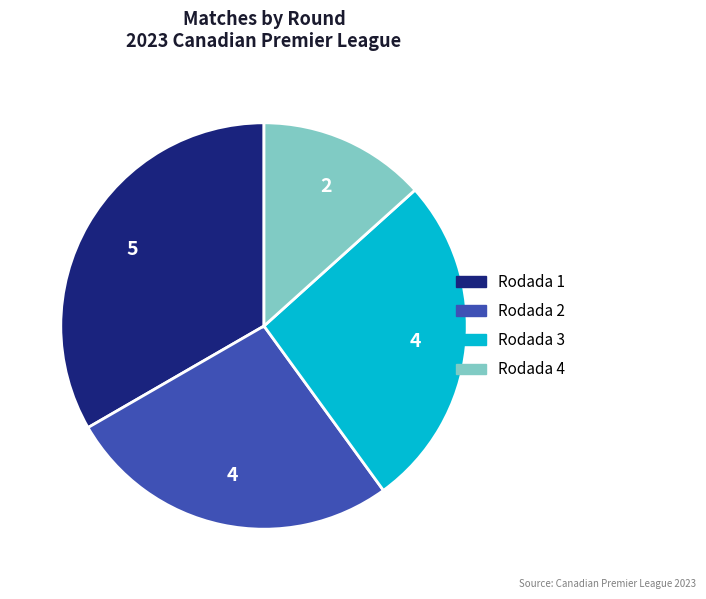

Which slice is the largest?

Rodada 1